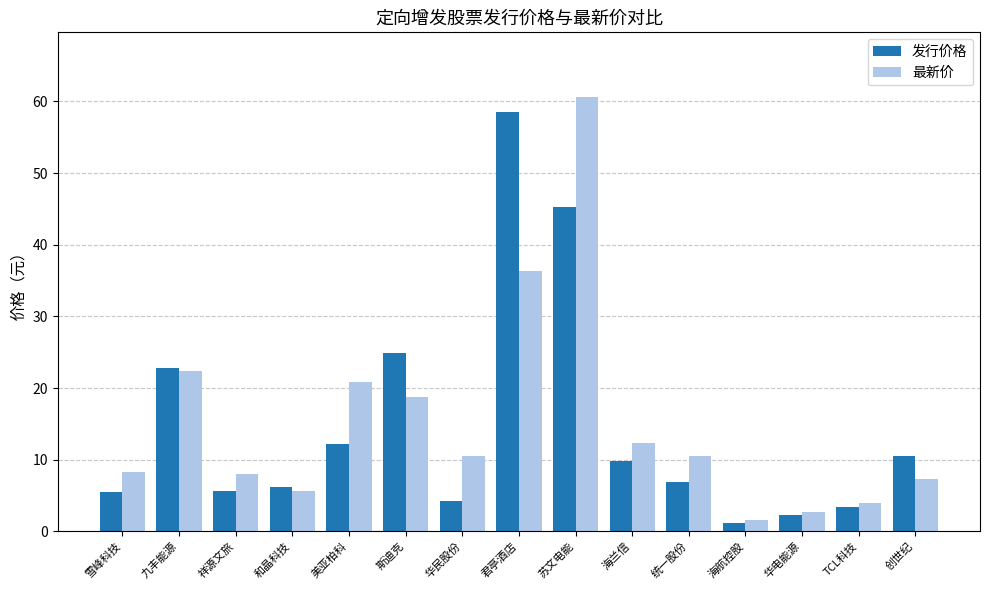

What is the minimum value shown in the chart?

1.1